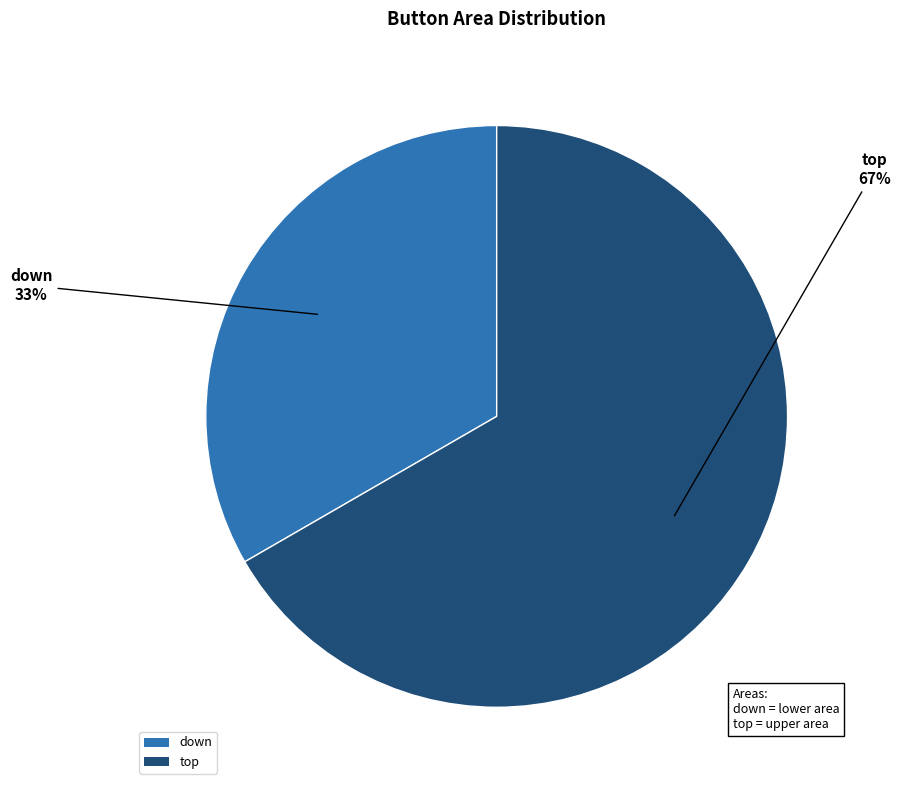

Which slice is the smallest?

down